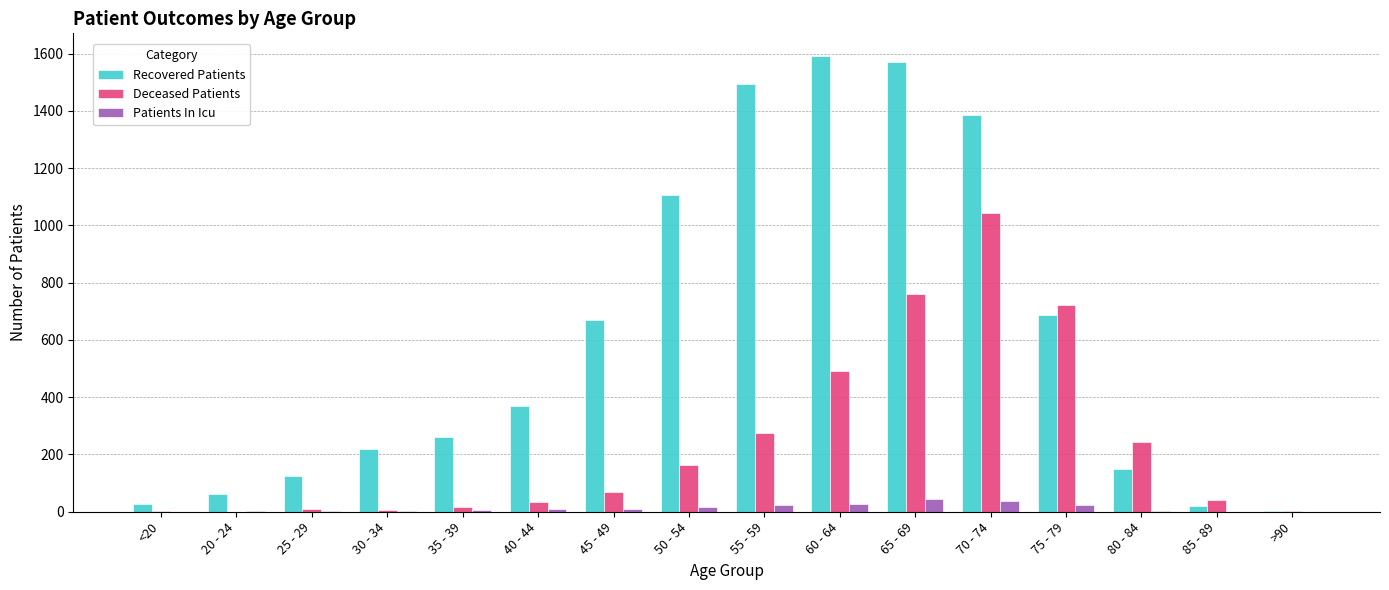

The Patients In Icu series shows 3 at 80 - 84. True or false?

True